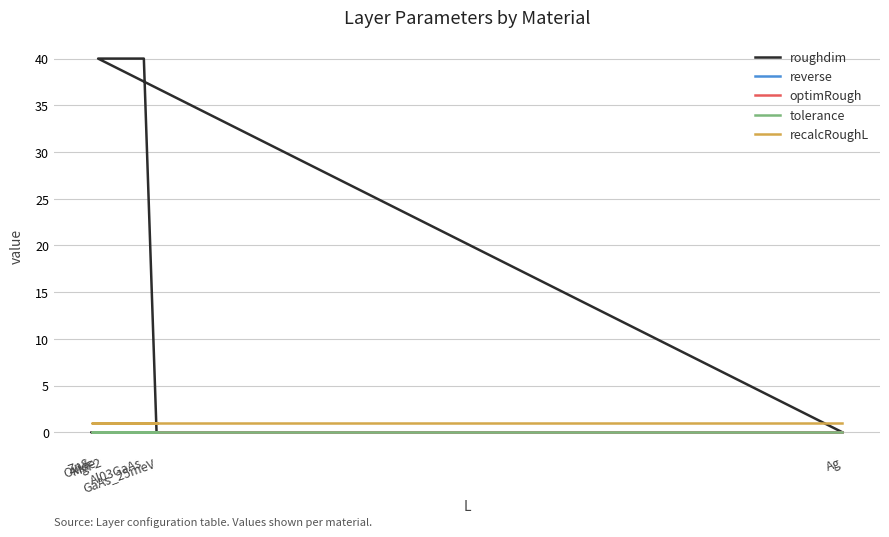

How many lines are shown in the chart?

5